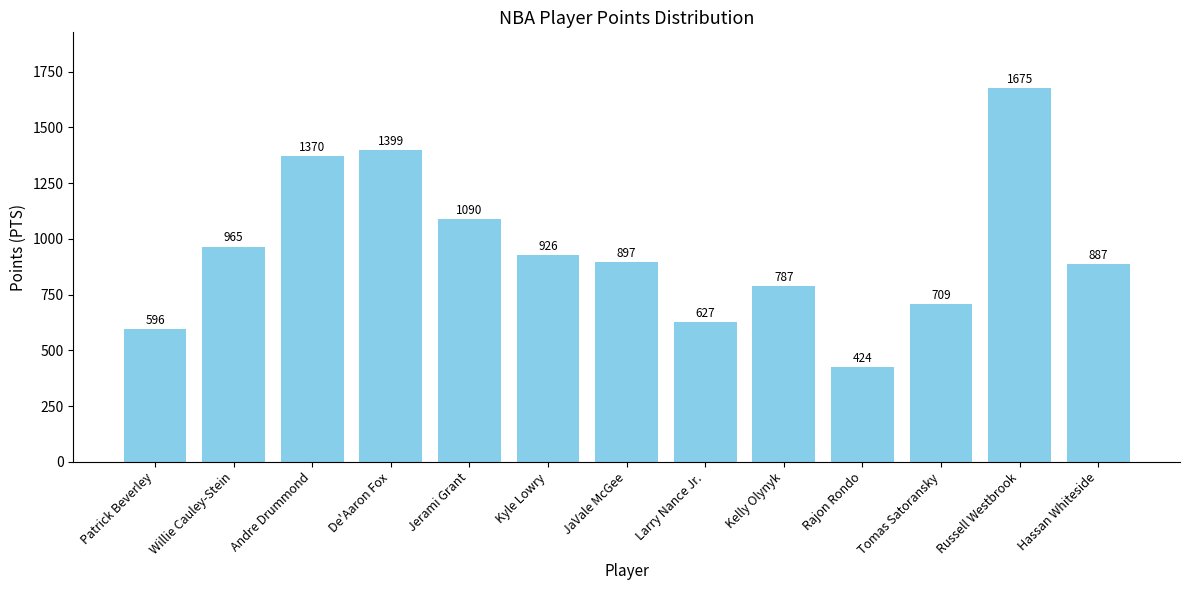

Count the number of data series in this chart.

1